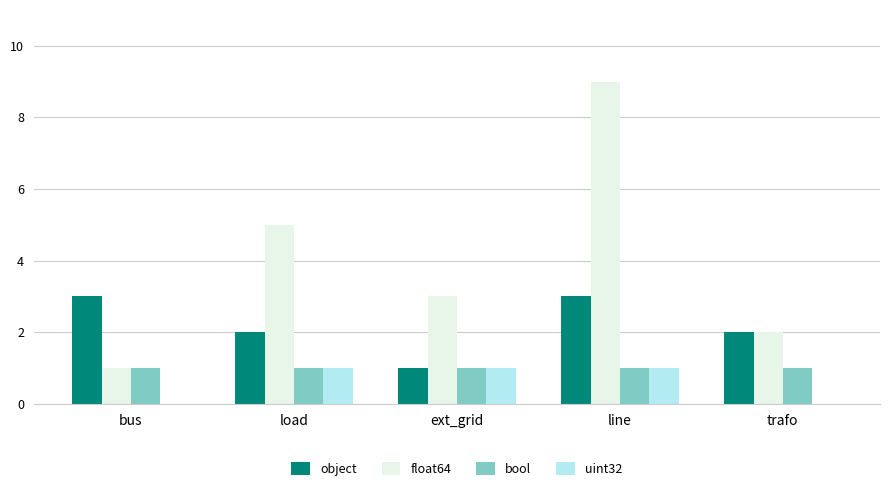

What is the sum of all uint32 values?

3